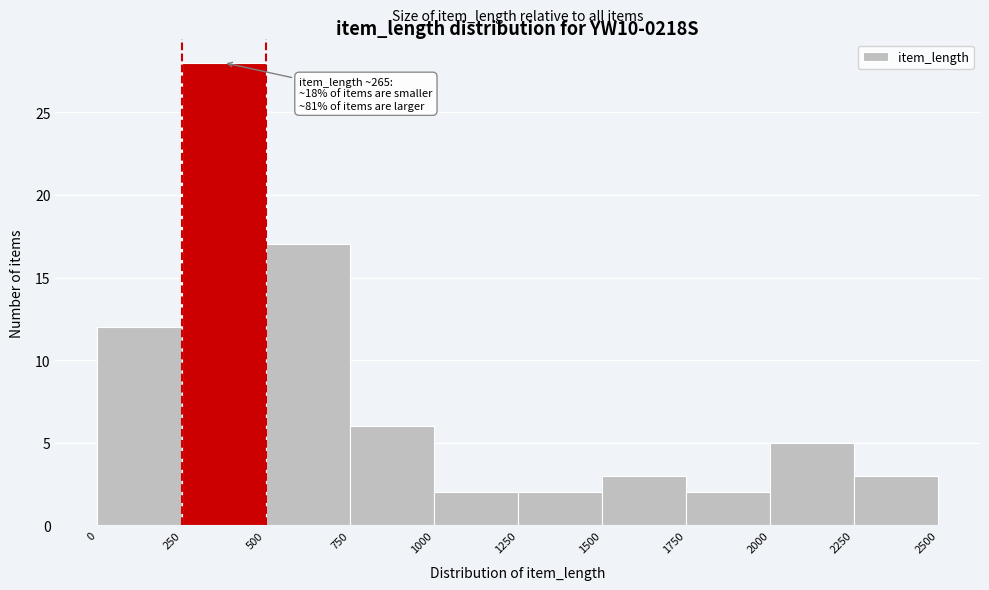

Which range on the x-axis has the tallest bar?

250 to 500